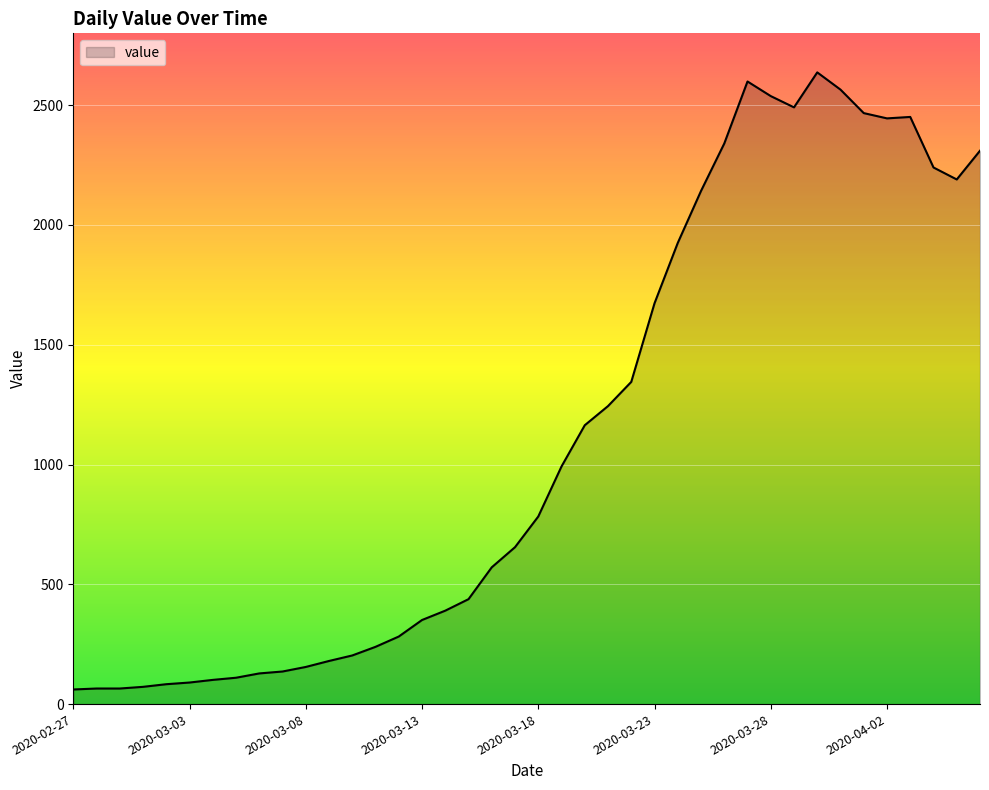

What is the maximum value shown in the chart?

2637